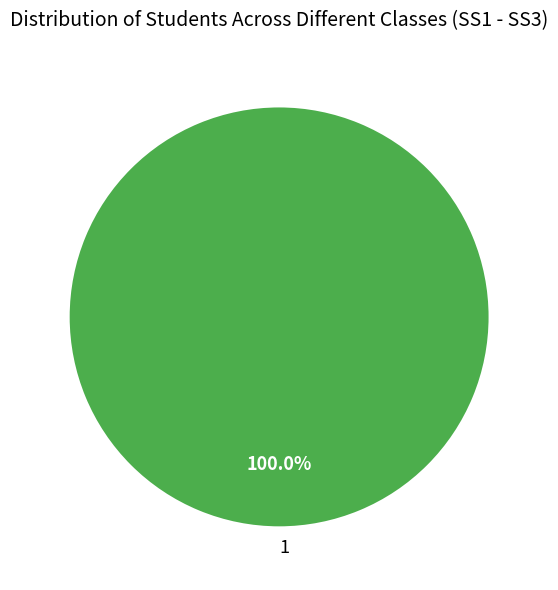

Rank the categories by value from lowest to highest.

1